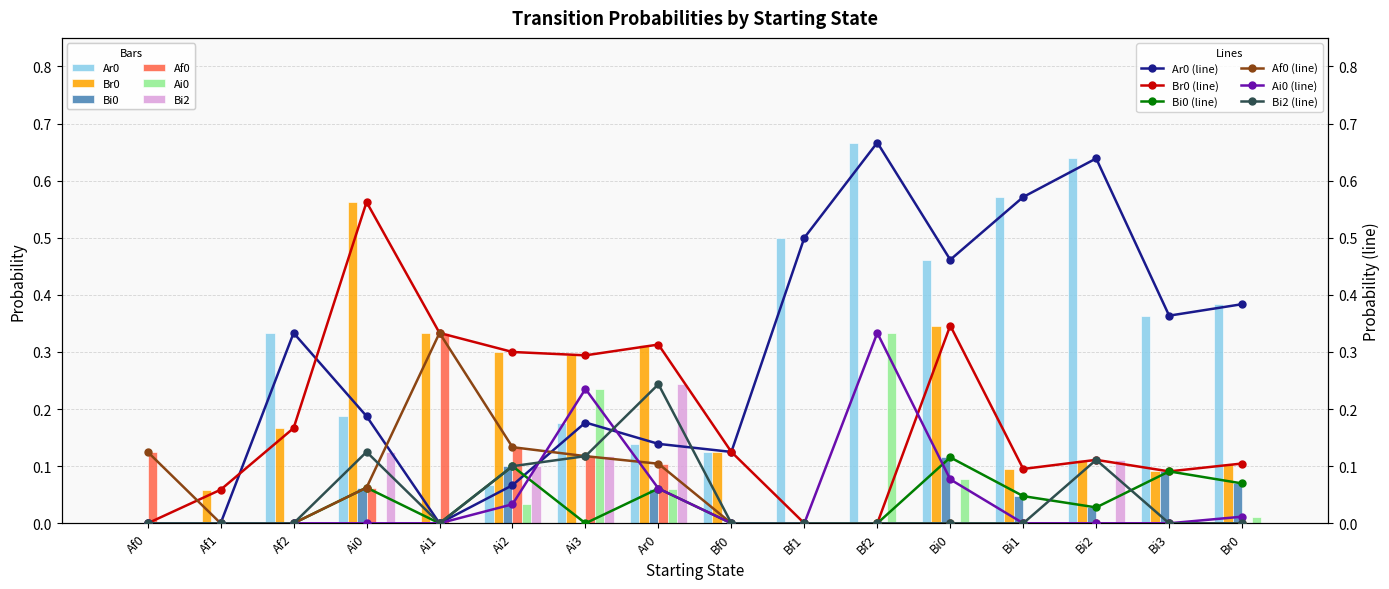

Which series has the widest spread of values?

Ar0